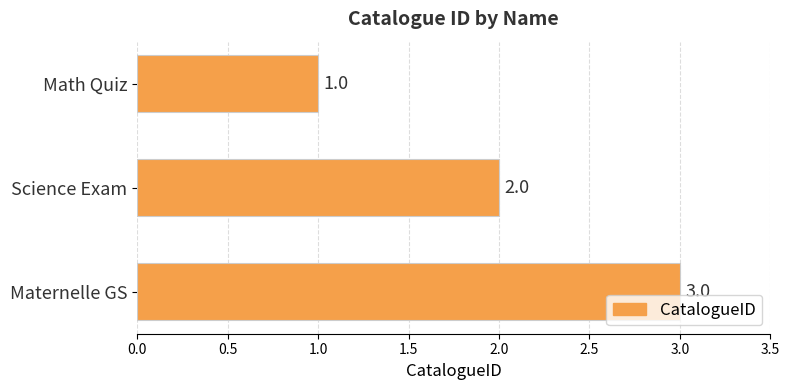

Where is the data nearest to the value 2?

Science Exam